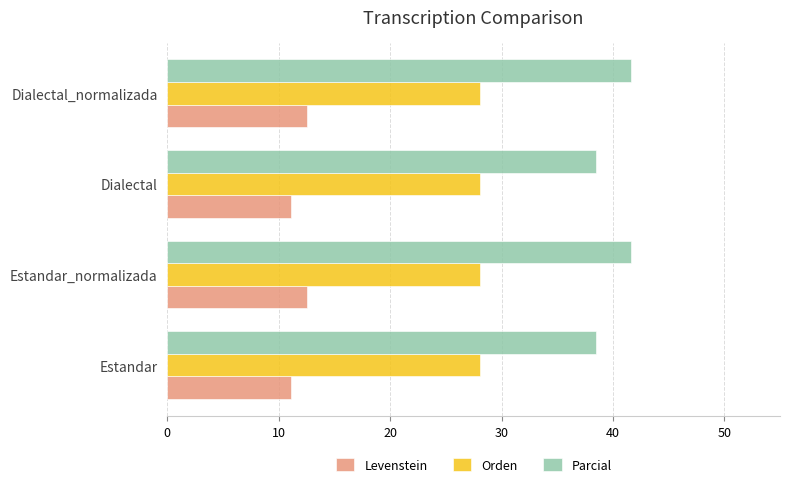

Which series has the largest total across all categories?

Parcial